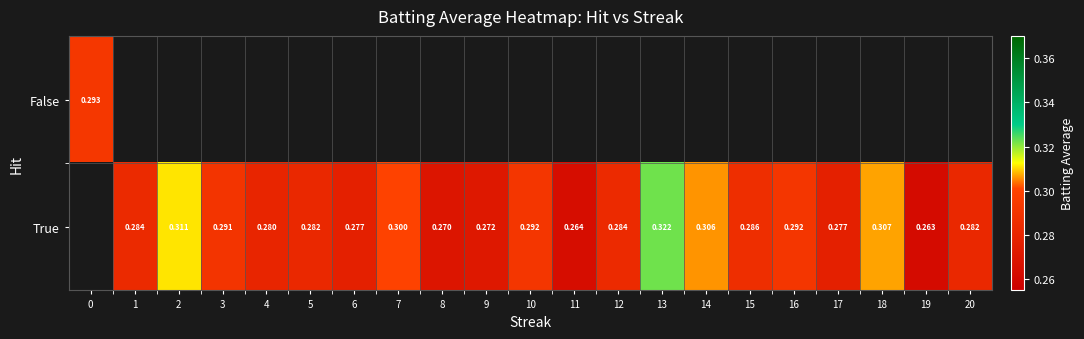

How many positive values does the True series have?

20